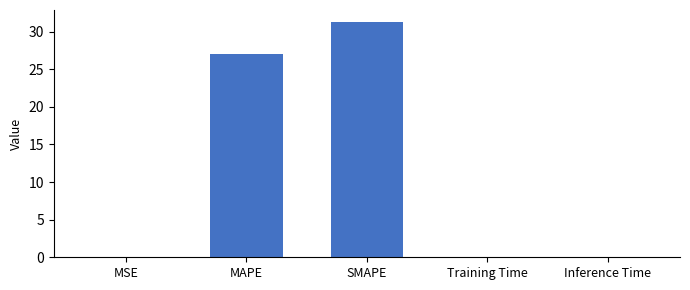

Are the bars horizontal?

No